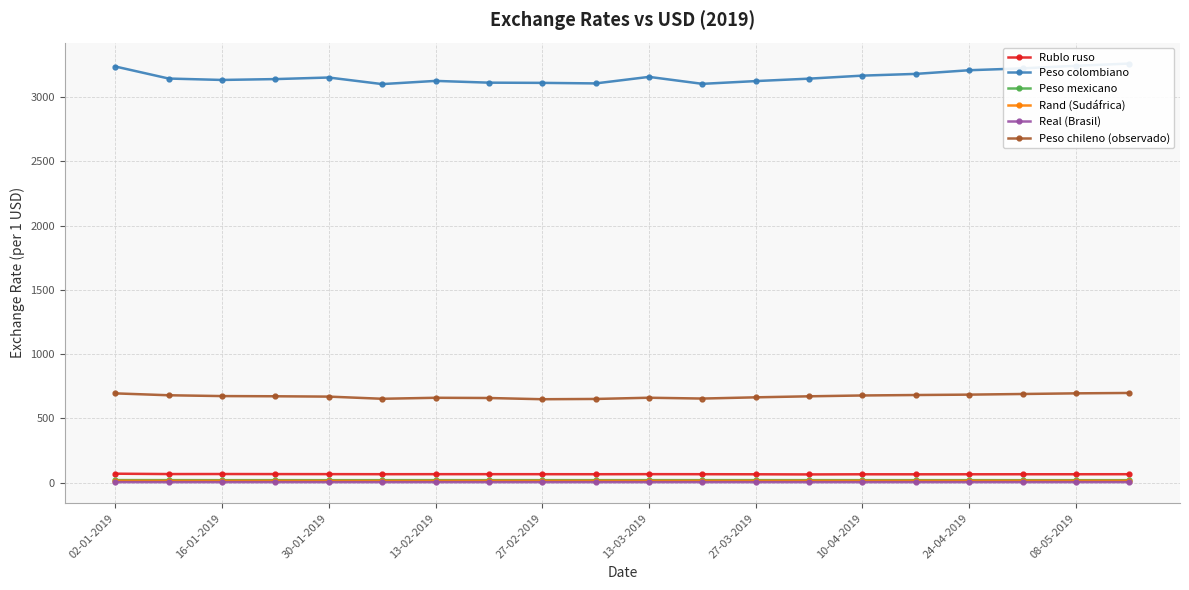

True or false: Rand (Sudáfrica) has a value of 13.8 at 13-03-2019.

True